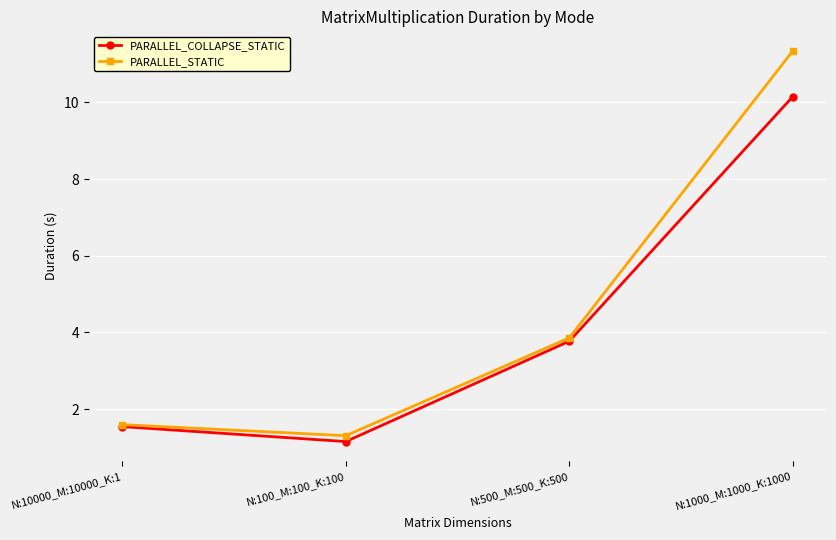

In PARALLEL_STATIC, how many points are lower than both neighbors (excluding endpoints)?

1